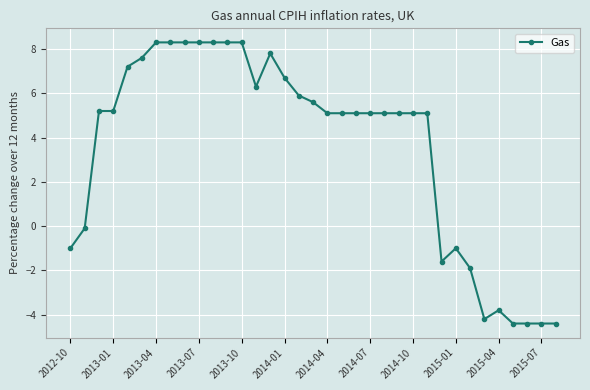

What is the minimum value shown in the chart?

-4.4